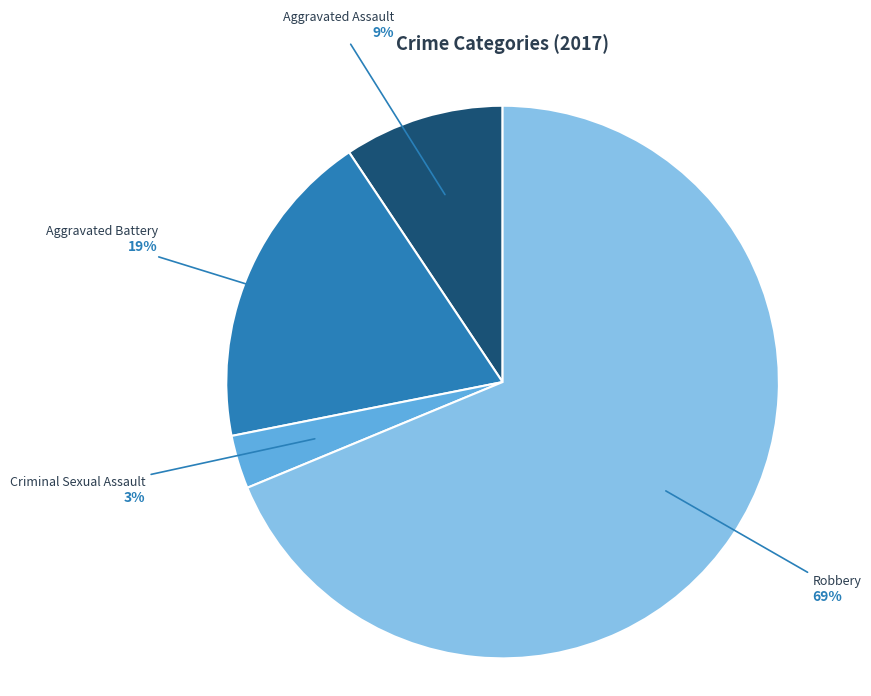

To the nearest percent, what is the average slice percentage?

25%